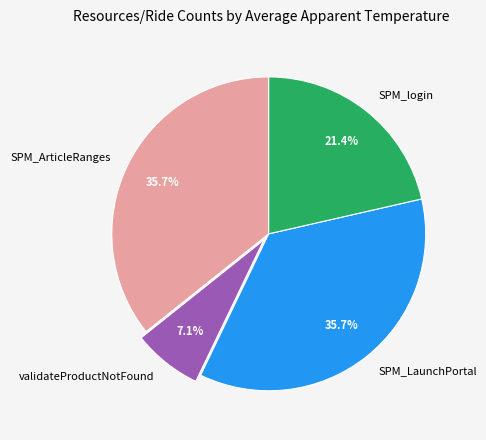

What is the smallest slice in the pie chart?

validateProductNotFound